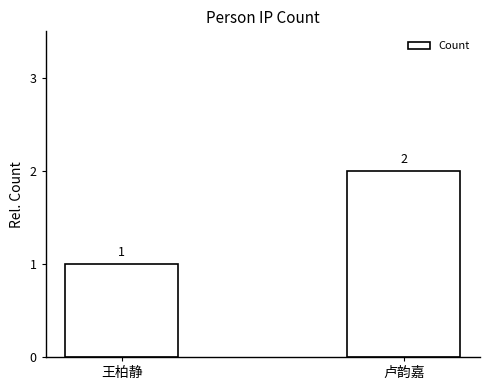

Count the values in the range 1 to 2.

2